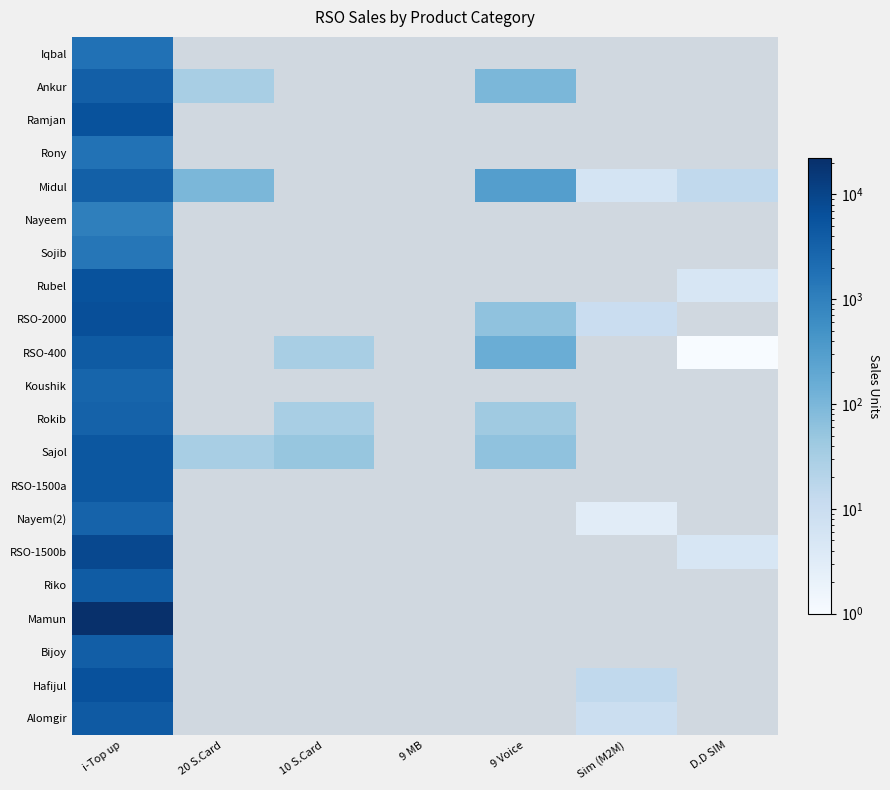

How many positive values does the Ramjan series have?

1